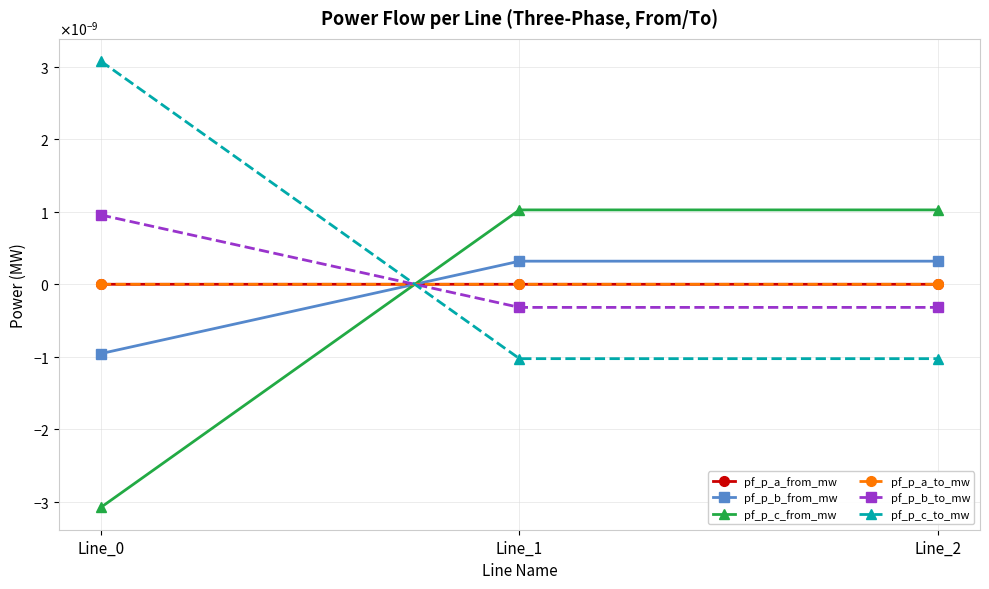

Where is pf_p_b_to_mw nearest to the value 0?

Line_1